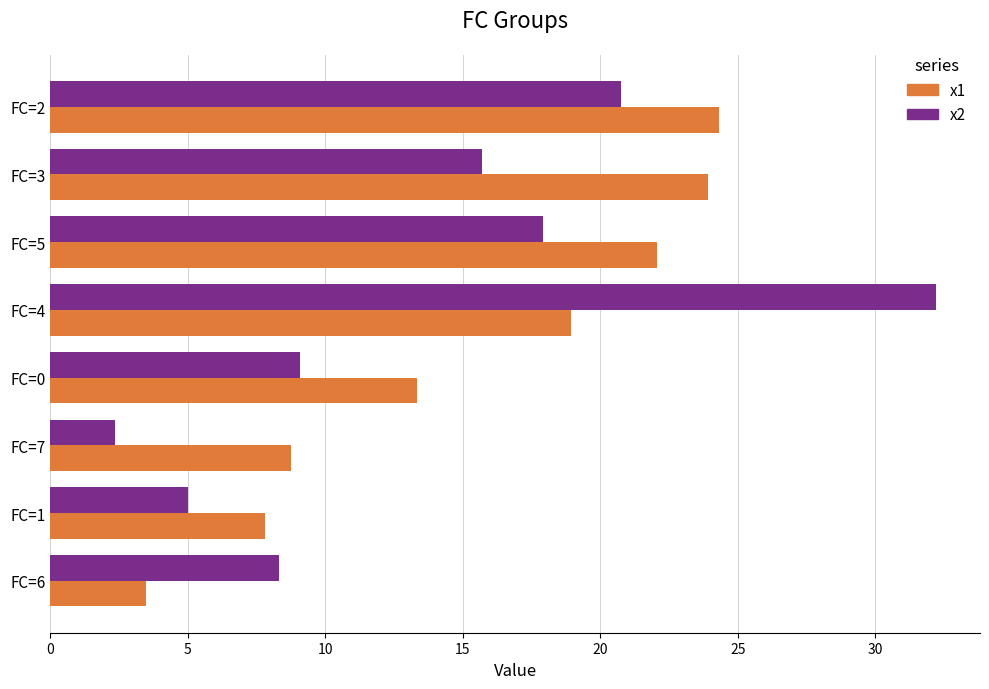

Which label corresponds to the smallest value in the chart?

FC=7